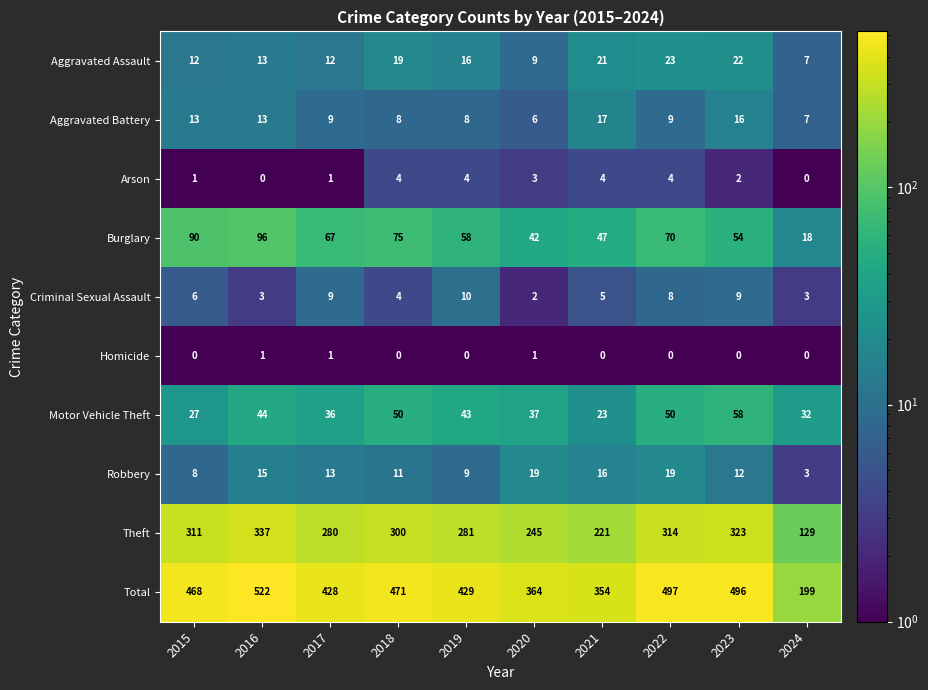

At how many categories does at least one series exceed 388?

7